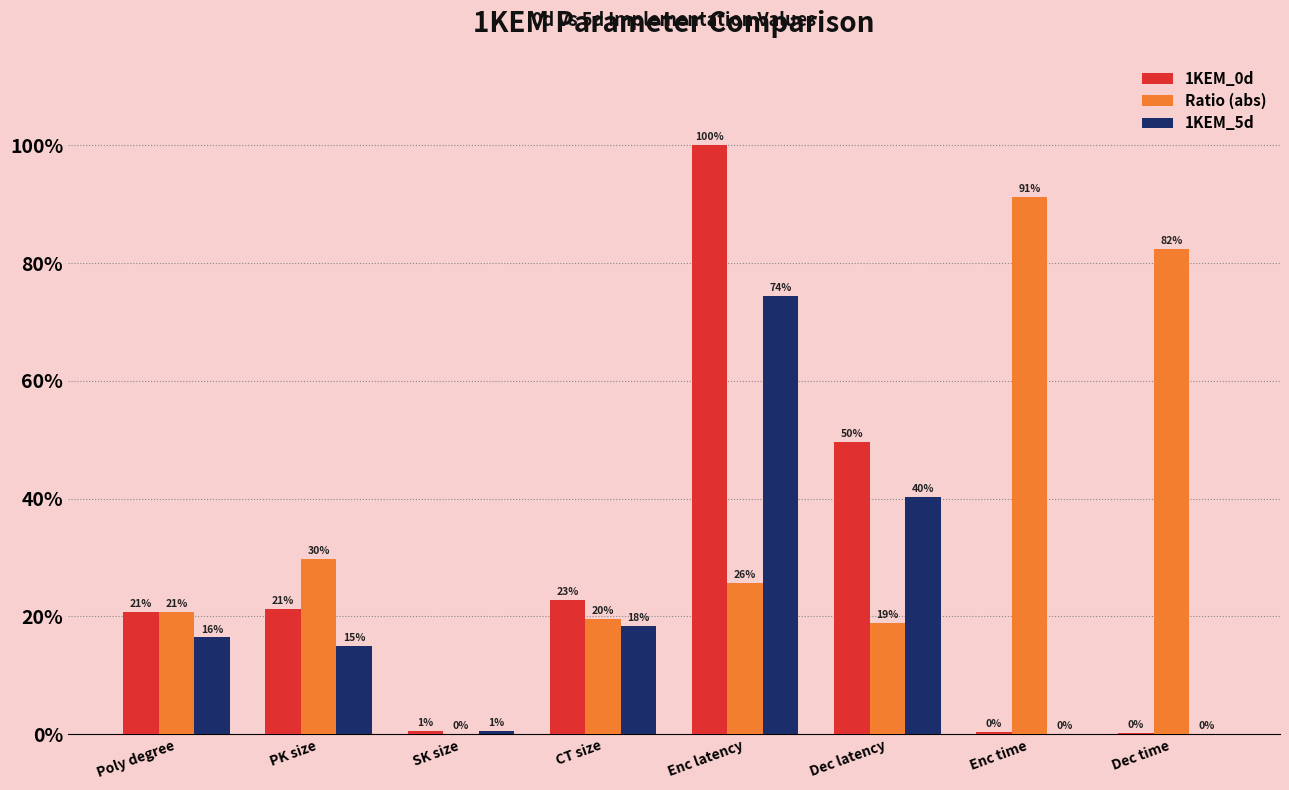

Reading left to right, transcribe all the data shown in this chart.

1KEM_0d: Poly degree=0.2	PK size=0.2	SK size=0.0	CT size=0.2	Enc latency=1.0	Dec latency=0.5	Enc time=0.0	Dec time=0.0
Ratio (abs): Poly degree=0.2	PK size=0.3	SK size=0.0	CT size=0.2	Enc latency=0.3	Dec latency=0.2	Enc time=0.9	Dec time=0.8
1KEM_5d: Poly degree=0.2	PK size=0.1	SK size=0.0	CT size=0.2	Enc latency=0.7	Dec latency=0.4	Enc time=0.0	Dec time=0.0